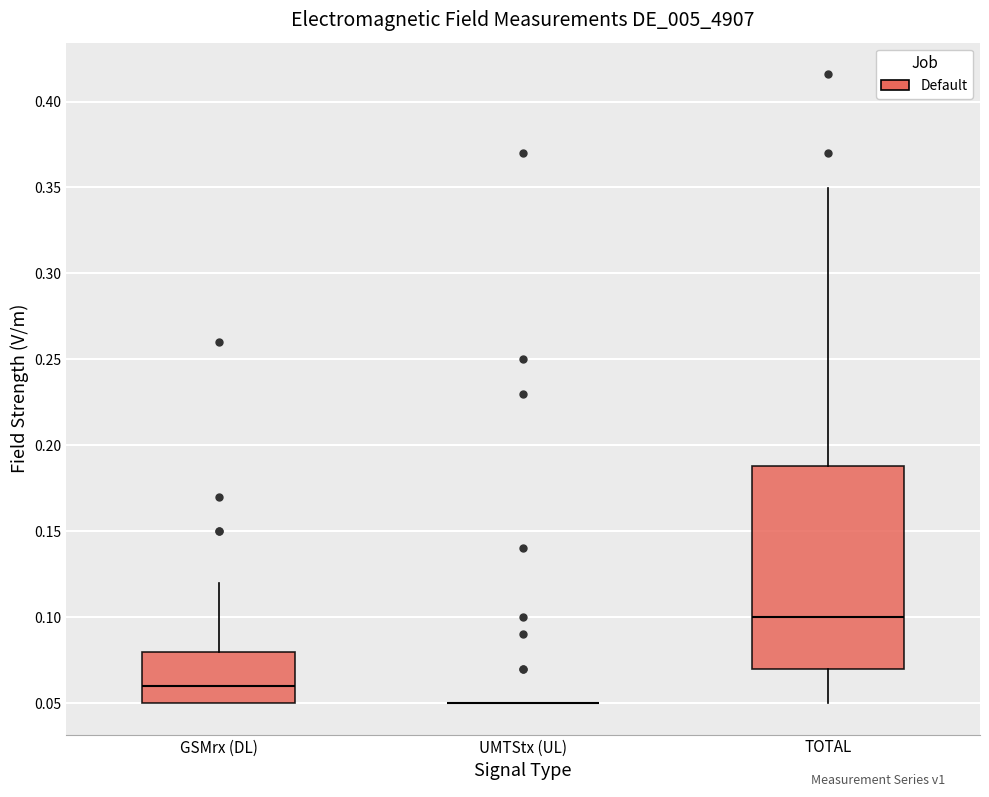

Reading left to right, read every box against the y-axis: the position of its median line, the range the box covers, and the ends of its whiskers. The values are not printed on the chart, so give them approximately, as read against the axis.

GSMrx (DL): median 0.06, box 0.05 to 0.08, whiskers 0.05 to 0.12
UMTStx (UL): box collapsed to a line at 0.05, whiskers 0.05 to 0.05
TOTAL: median 0.10, box 0.07 to 0.19, whiskers 0.05 to 0.35